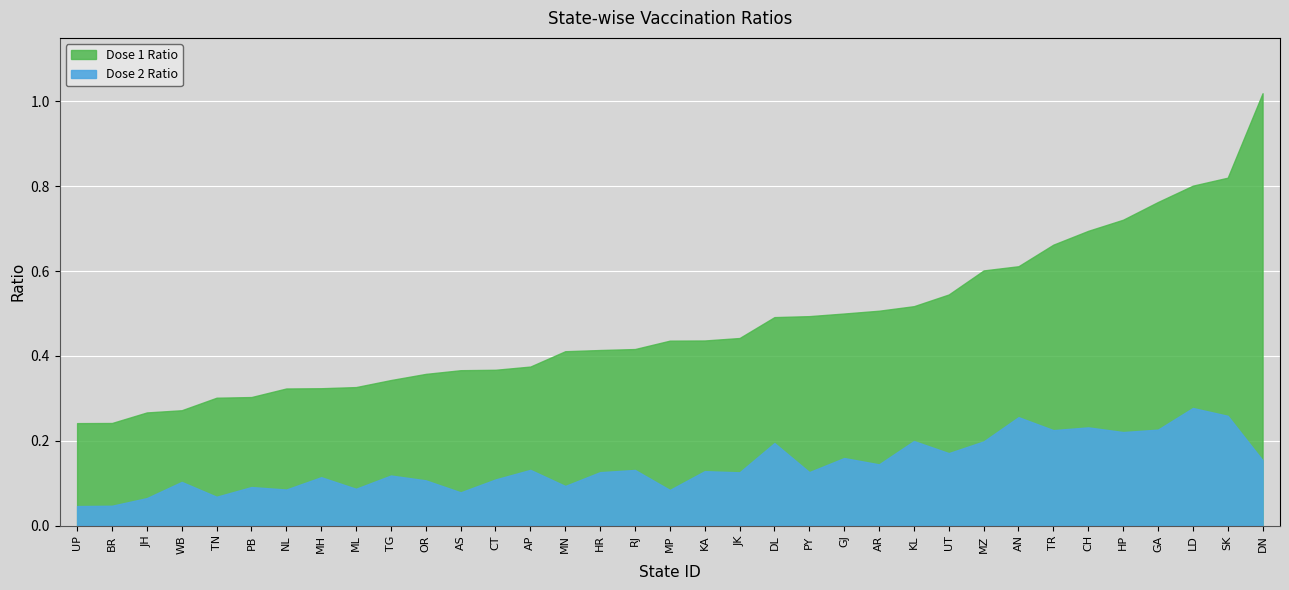

What is the label of the 11th point from the left?

OR